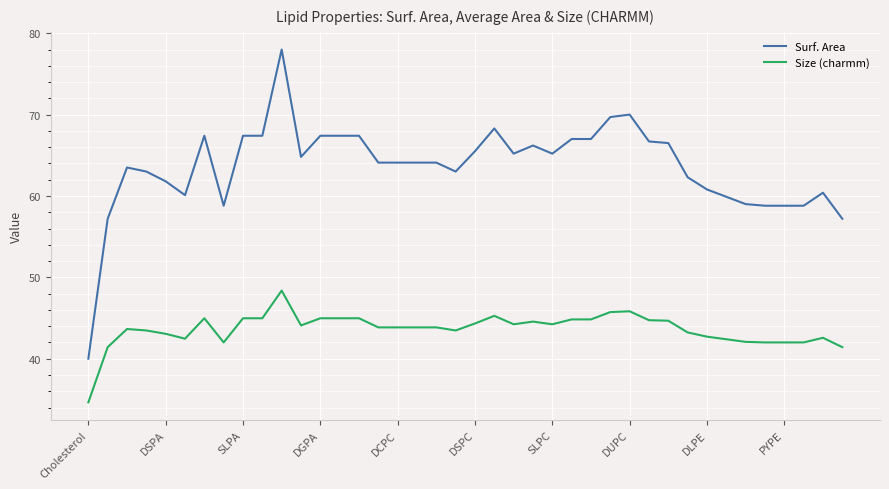

Which series has the widest spread of values?

Surf. Area